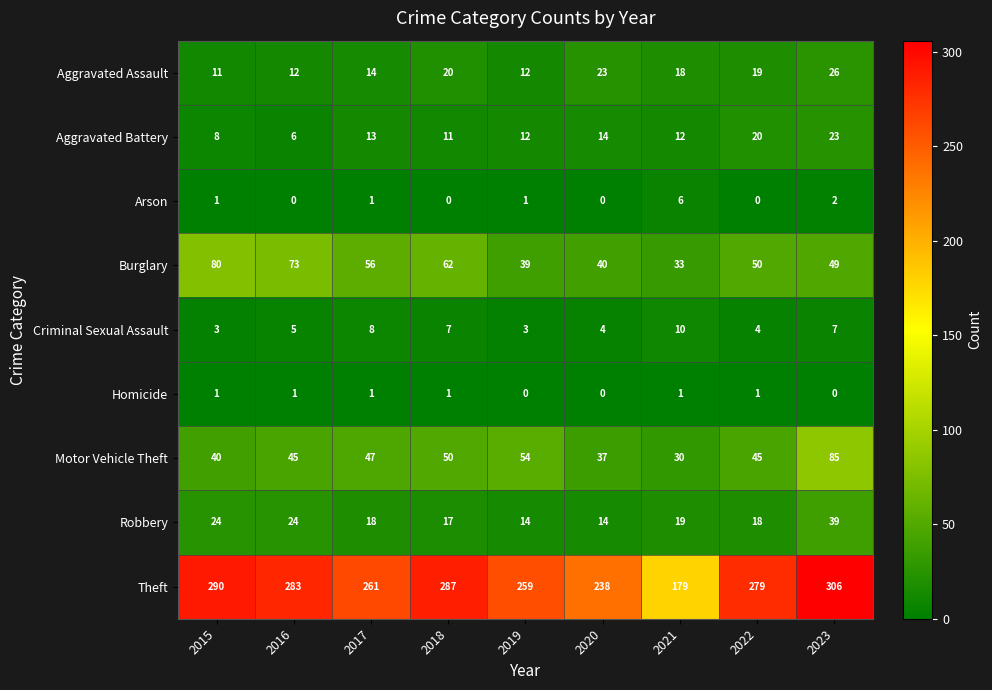

What value does the Motor Vehicle Theft series have at 2015?

40